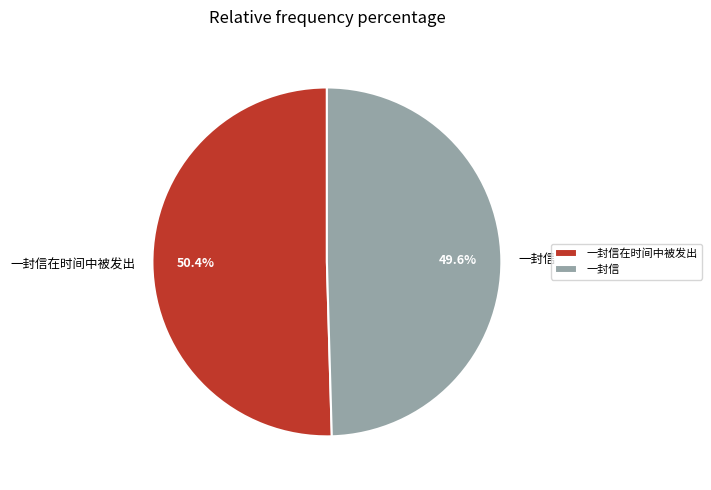

What percentage do 一封信 and 一封信在时间中被发出 together represent?

100.0%